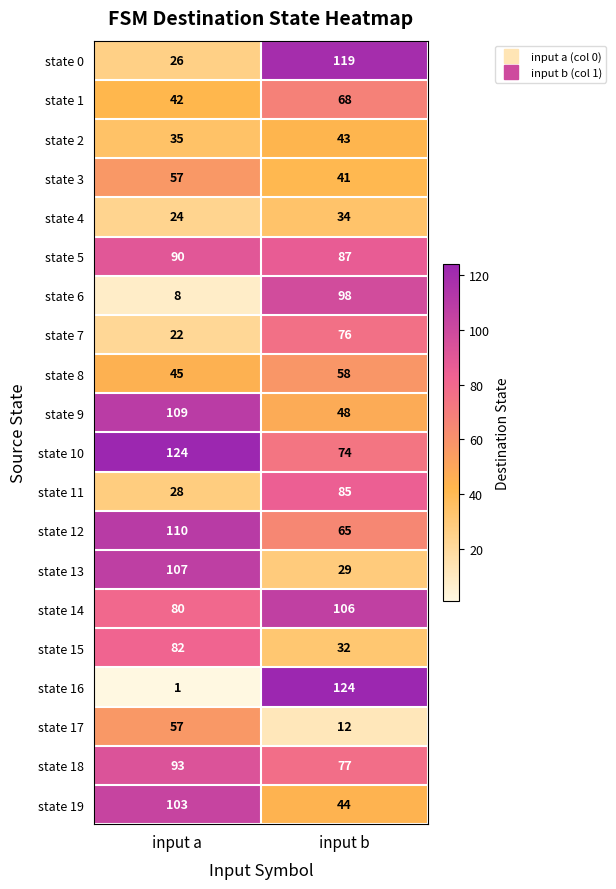

Is it true that state 0 equals 47 at input b?

False